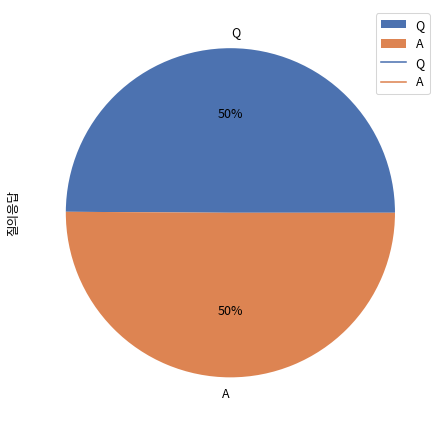

To the nearest percent, what portion does A represent?

50%